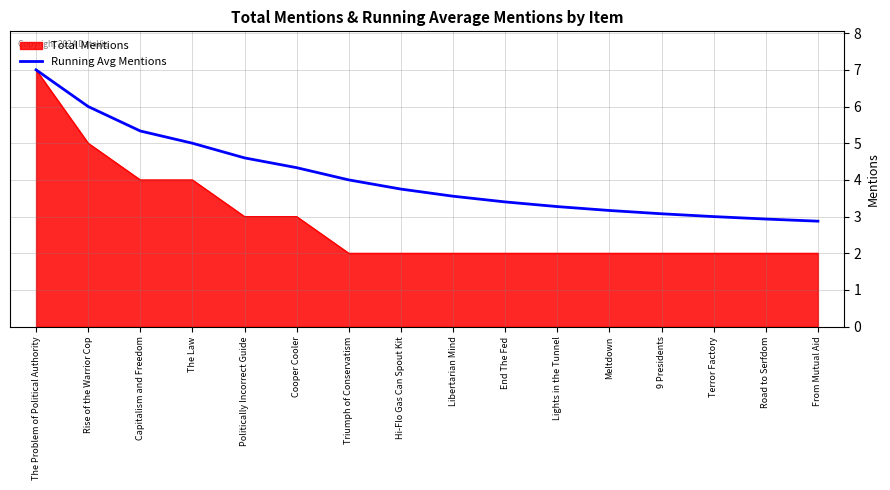

What position from the right is Road to Serfdom?

2